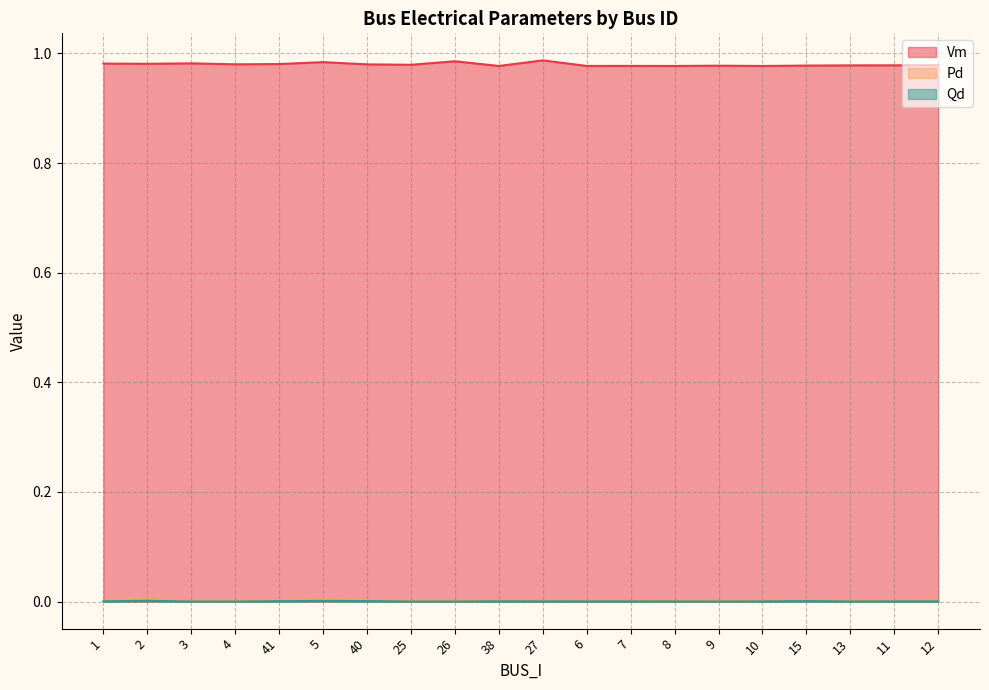

At how many categories does at least one series exceed 0?

20